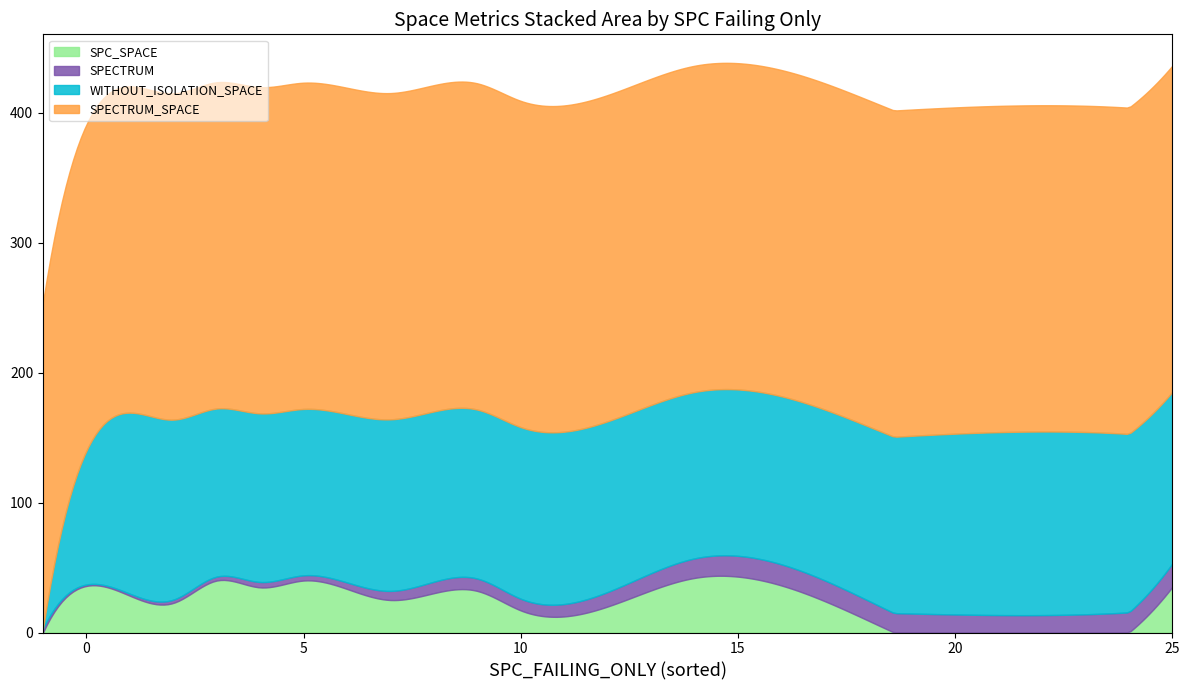

The value of WITHOUT_ISOLATION_SPACE at 9 is 132. True or false?

True